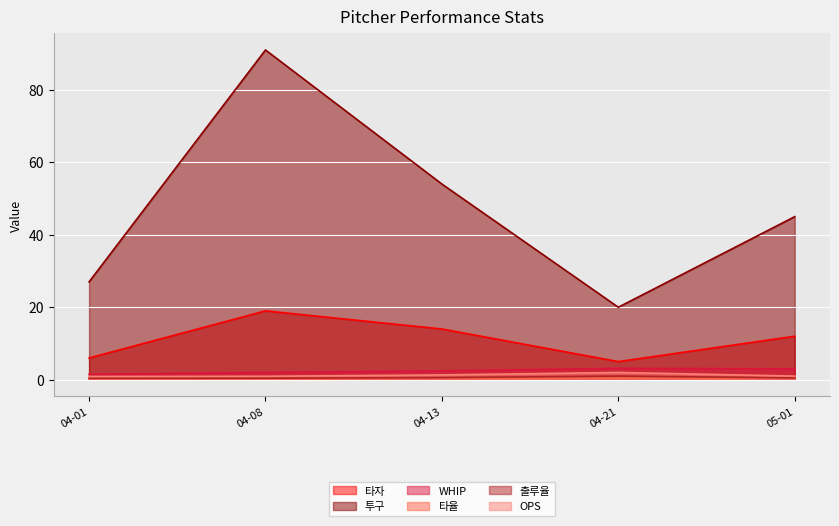

What is the spread (max minus min) of values at 04-13?

53.6